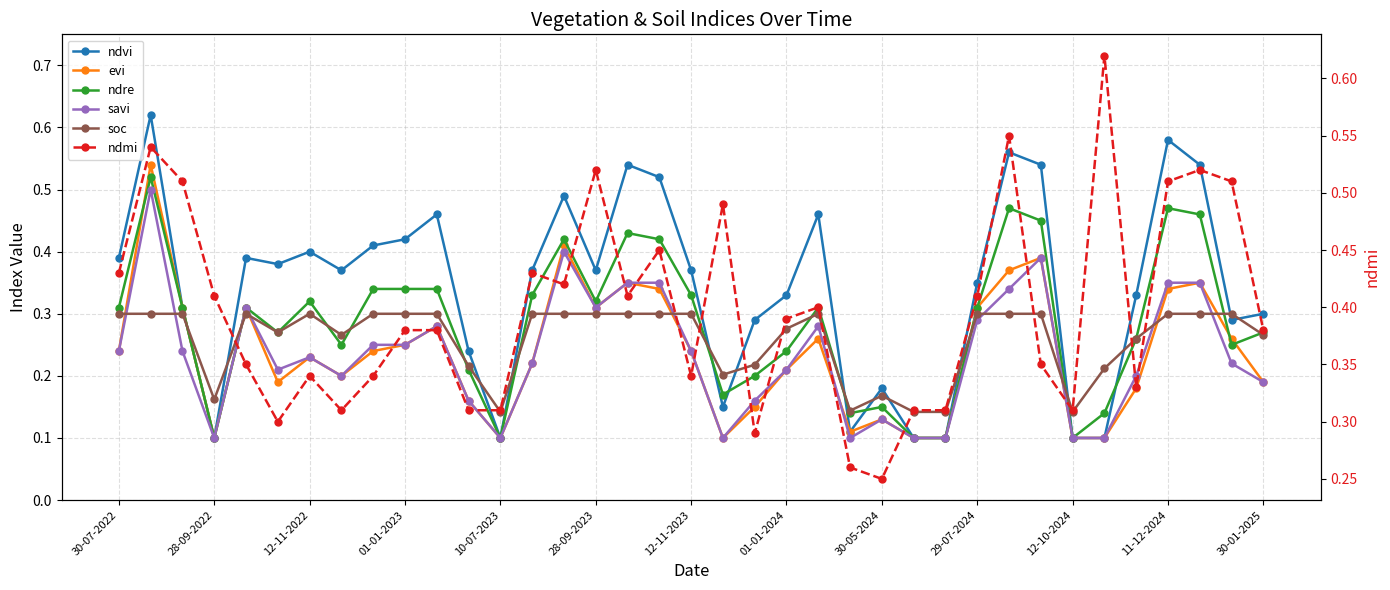

True or false: ndvi and evi cross at least once.

False